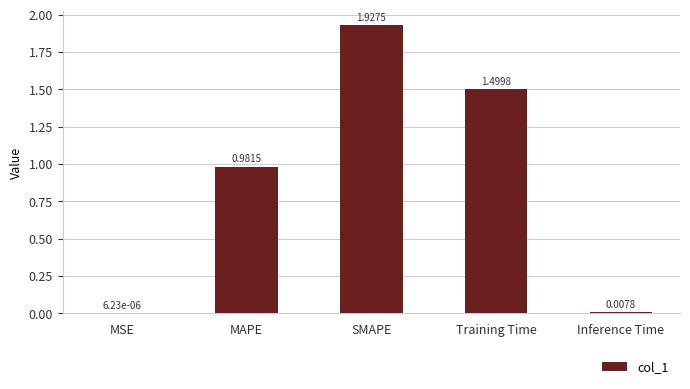

Are the bars horizontal?

No